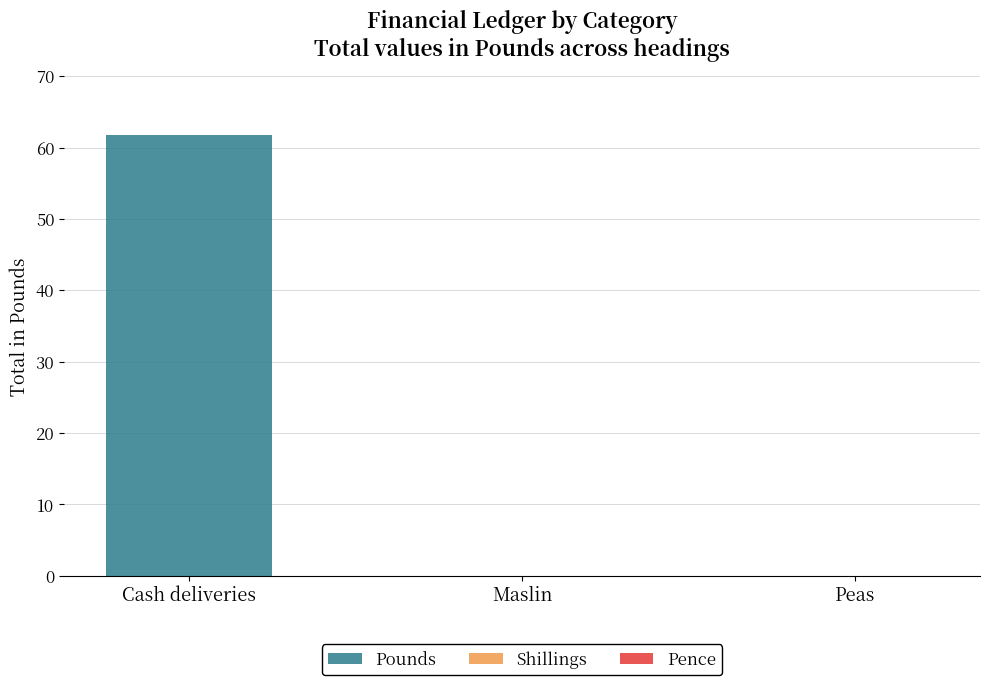

Read the value at Cash deliveries.

61.8